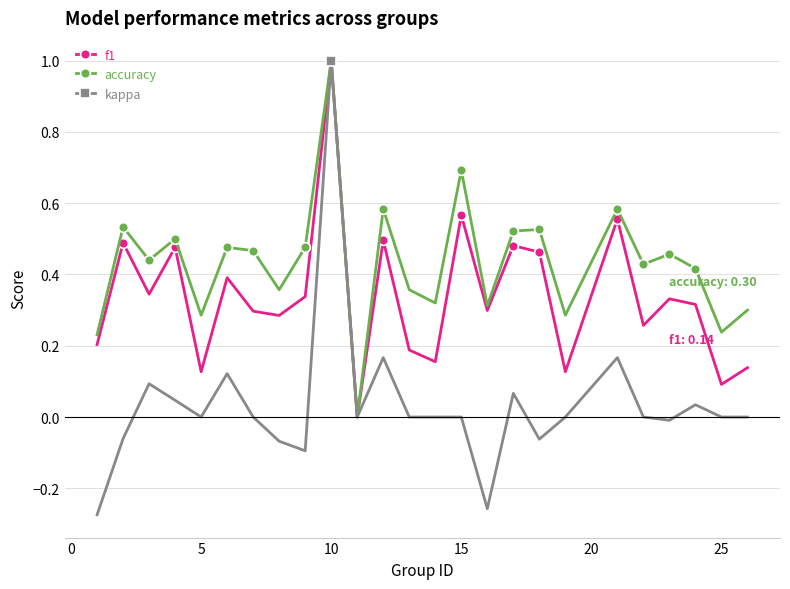

What is the maximum value for kappa?

1.0